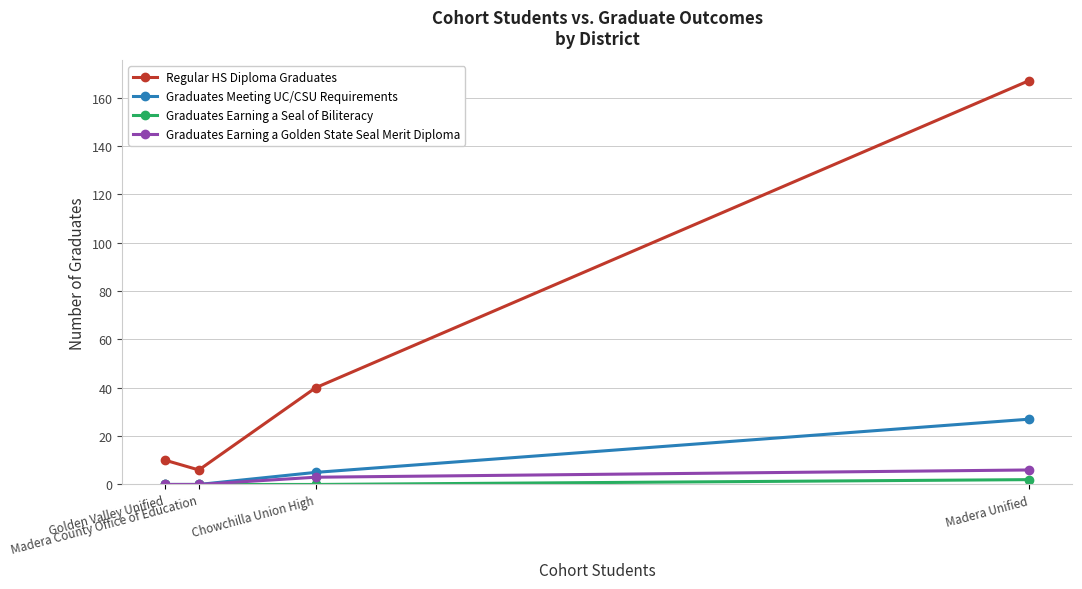

What is the label of the 3rd point from the right?

Madera County Office of Education